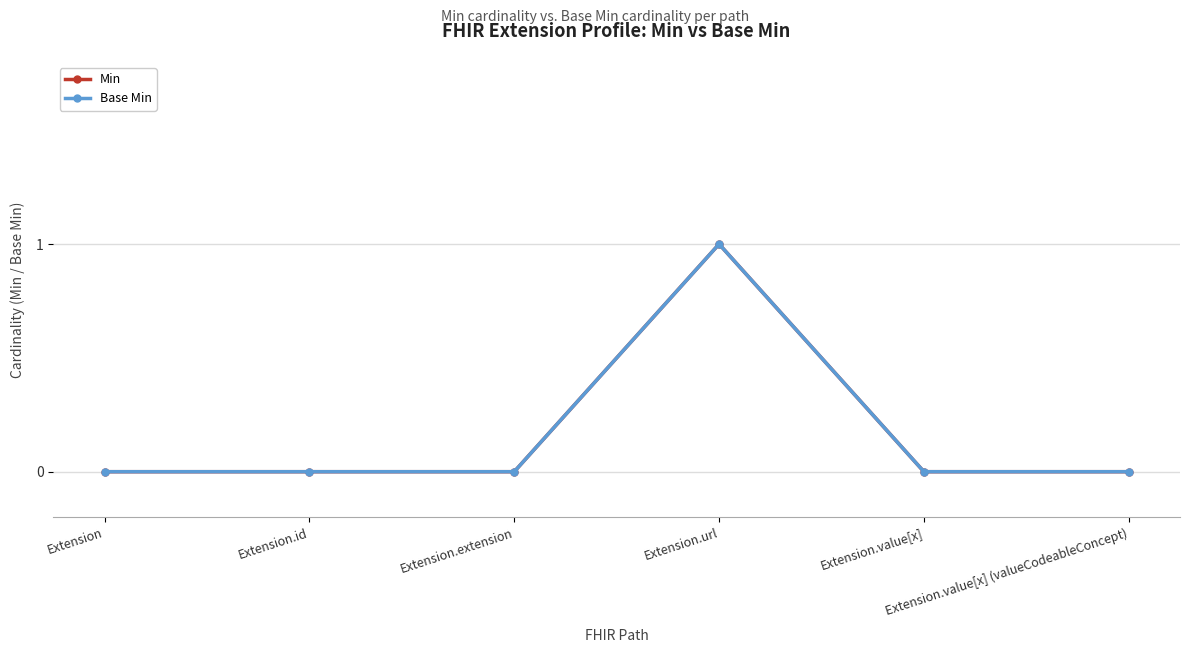

What is the label of the 6th point from the right?

Extension